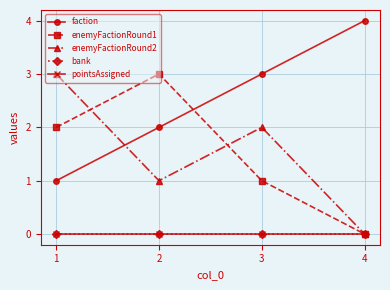

Reading left to right, extract all data points from this chart.

faction: 1=1	2=2	3=3	4=4
enemyFactionRound1: 1=2	2=3	3=1	4=0
enemyFactionRound2: 1=3	2=1	3=2	4=0
bank: 1=0	2=0	3=0	4=0
pointsAssigned: 1=0	2=0	3=0	4=0